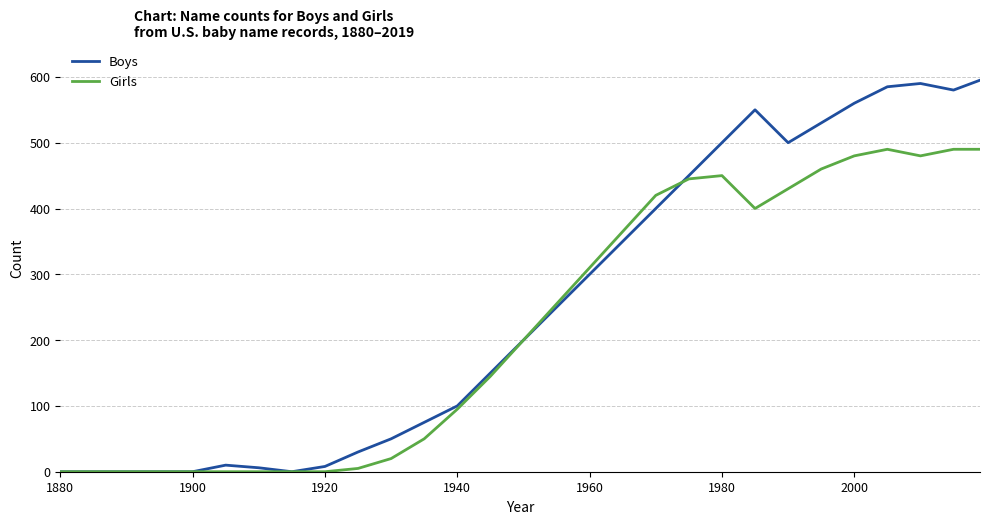

Which series has the largest range (max minus min)?

Boys